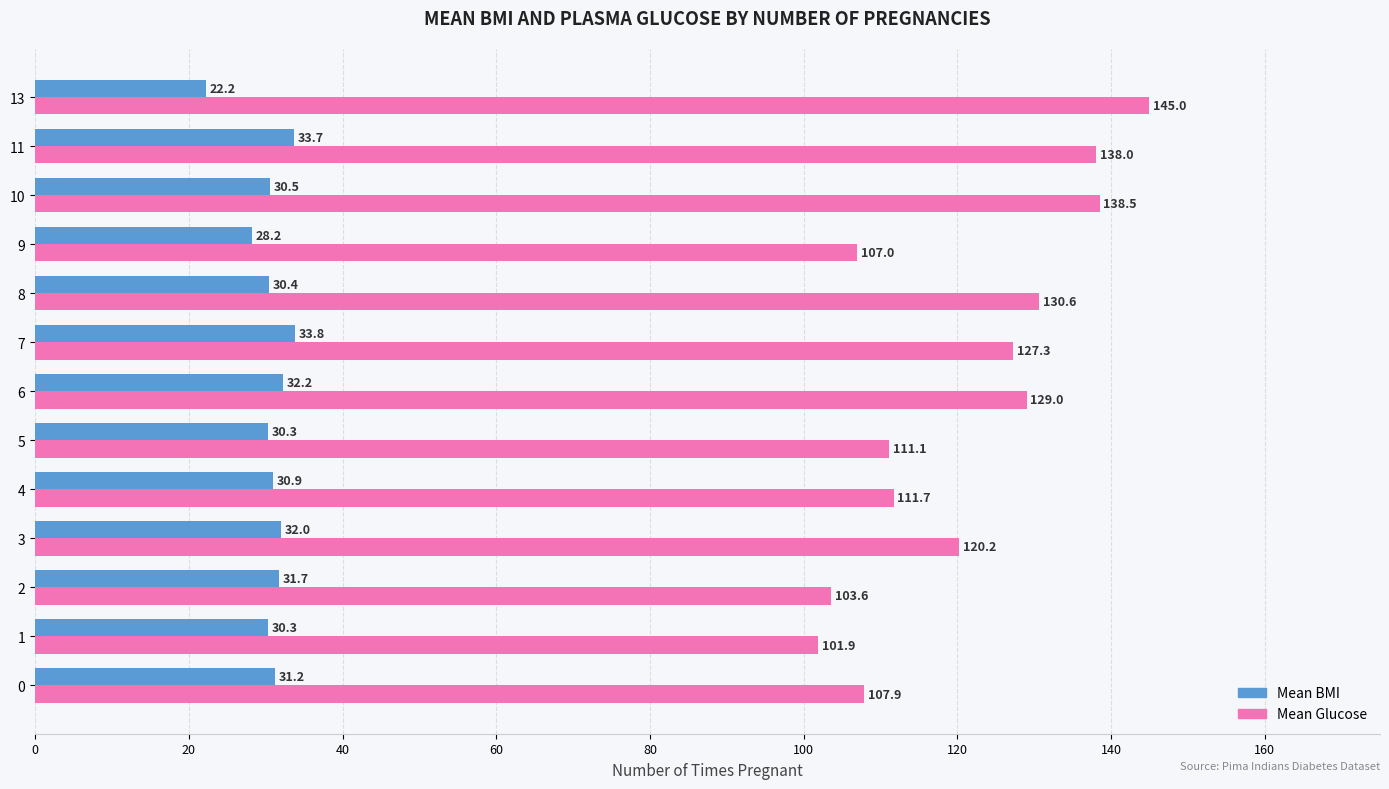

Rank the series by their maximum value, from lowest to highest.

Mean BMI, Mean Glucose